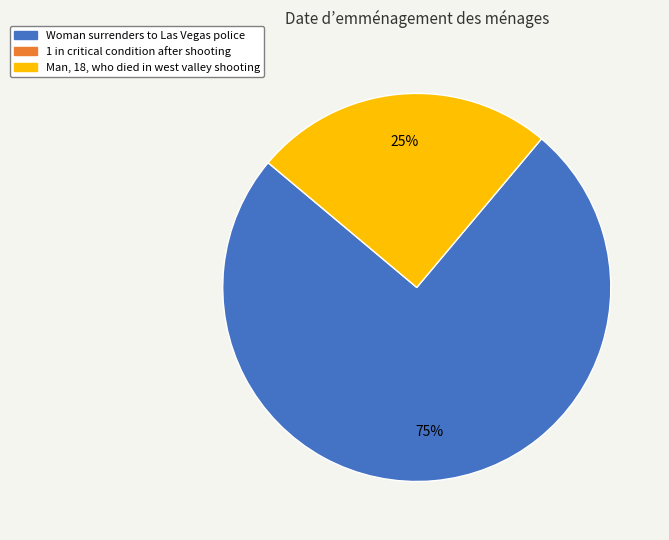

Does any single category account for the majority?

Yes